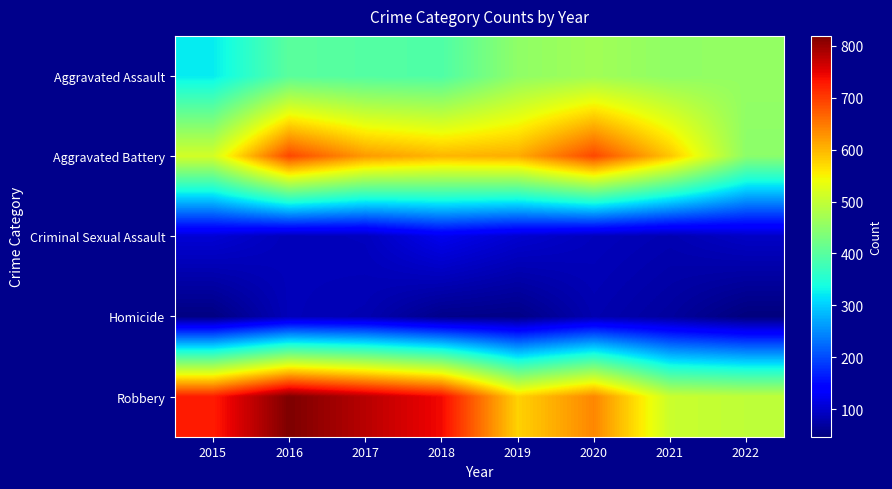

Reading right to left, what are all the values shown in this chart?

Aggravated Assault: 2022=457	2021=452	2020=468	2019=452	2018=392	2017=396	2016=402	2015=323
Aggravated Battery: 2022=448	2021=587	2020=691	2019=608	2018=600	2017=623	2016=691	2015=515
Criminal Sexual Assault: 2022=95	2021=82	2020=89	2019=102	2018=122	2017=90	2016=87	2015=105
Homicide: 2022=47	2021=69	2020=81	2019=53	2018=56	2017=82	2016=87	2015=50
Robbery: 2022=496	2021=506	2020=639	2019=577	2018=741	2017=780	2016=819	2015=726